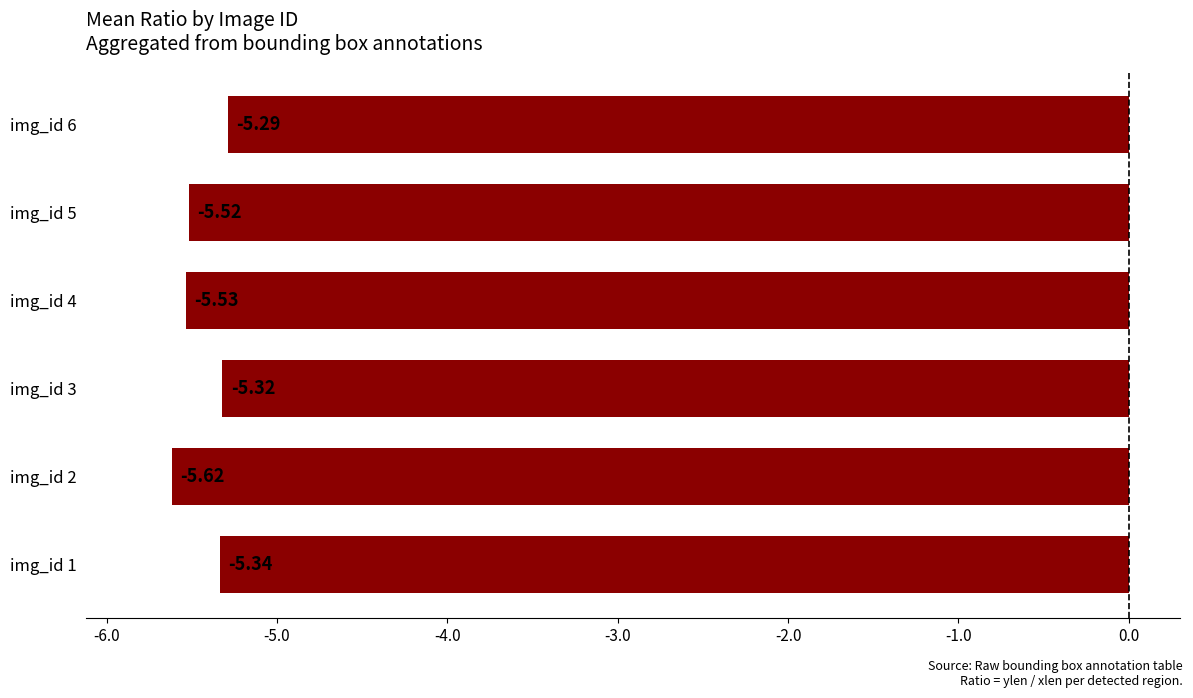

Does the chart contain stacked bars?

No